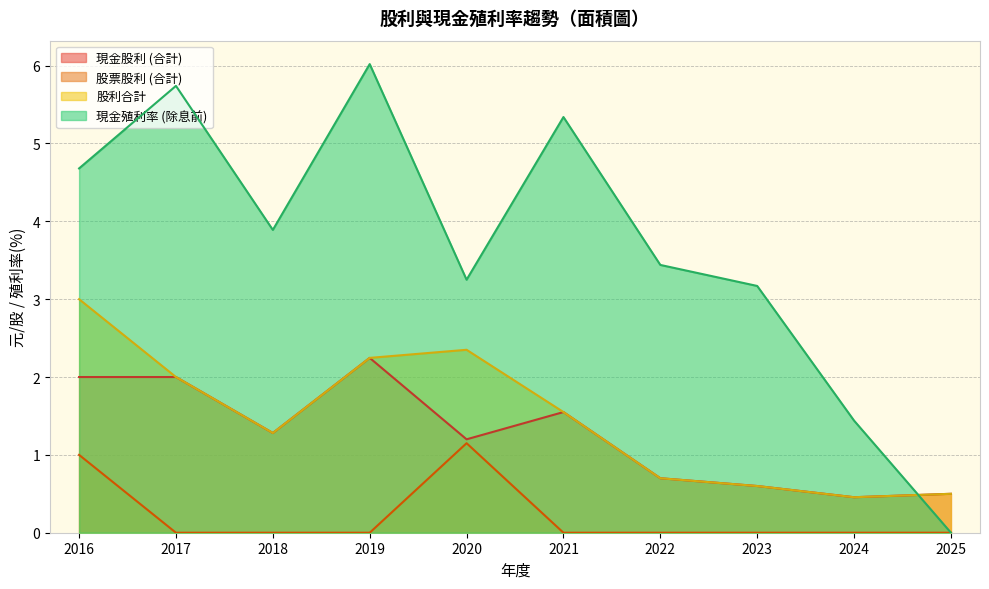

Reading right to left, list all the values displayed in this chart.

現金股利 (合計): 0.5	0.5	0.6	0.7	1.6	1.2	2.2	1.3	2.0	2.0
股票股利 (合計): 0.0	0.0	0.0	0.0	0.0	1.1	0.0	0.0	0.0	1.0
股利合計: 0.5	0.5	0.6	0.7	1.6	2.4	2.2	1.3	2.0	3.0
現金殖利率 (除息前): 0.0	1.4	3.2	3.4	5.3	3.2	6.0	3.9	5.7	4.7